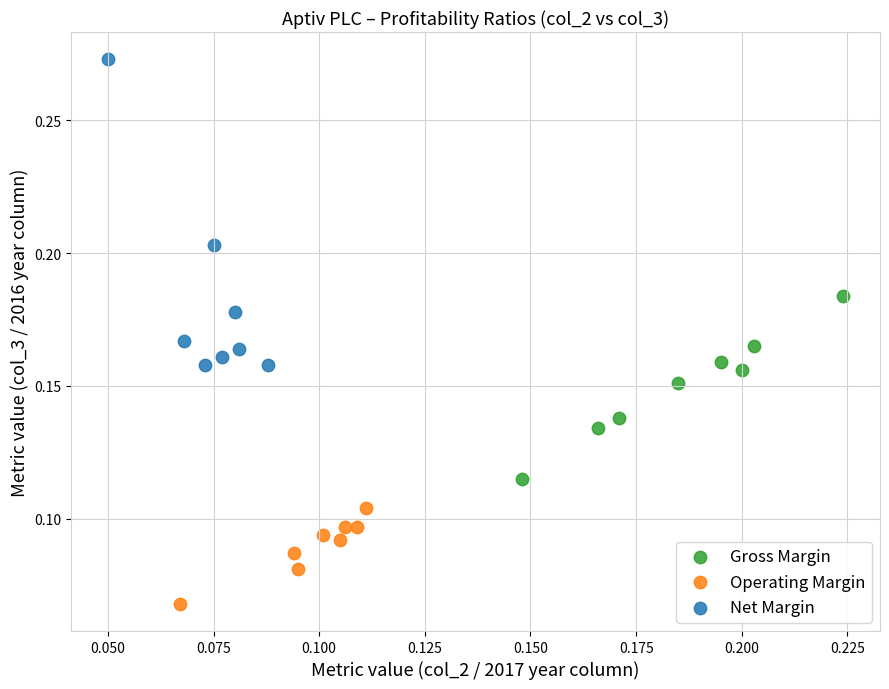

Which series has the widest spread of Y values?

Net Margin